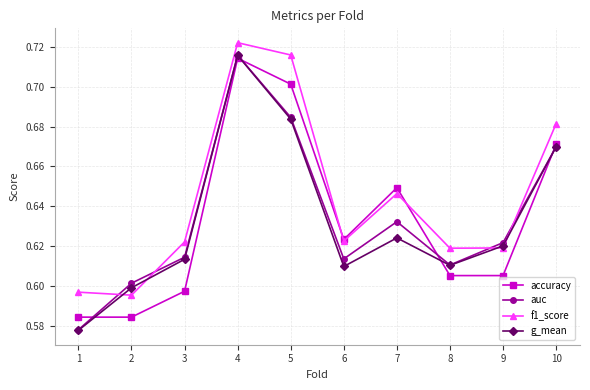

Which series has the largest range (max minus min)?

g_mean